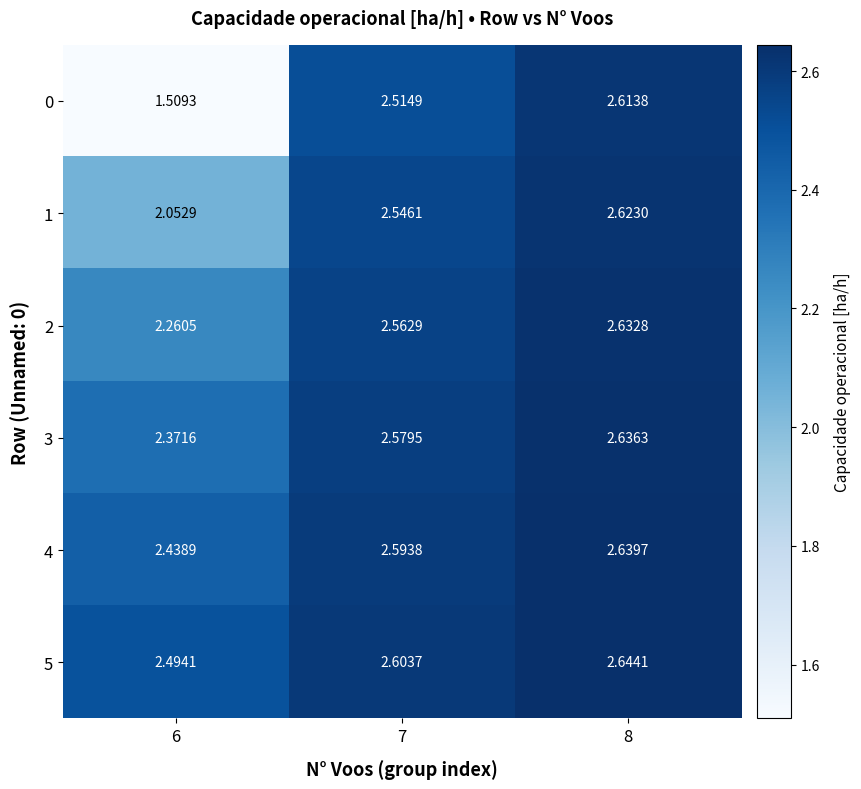

Is the value of 1 at 6 greater than the value of 3 at 6?

No